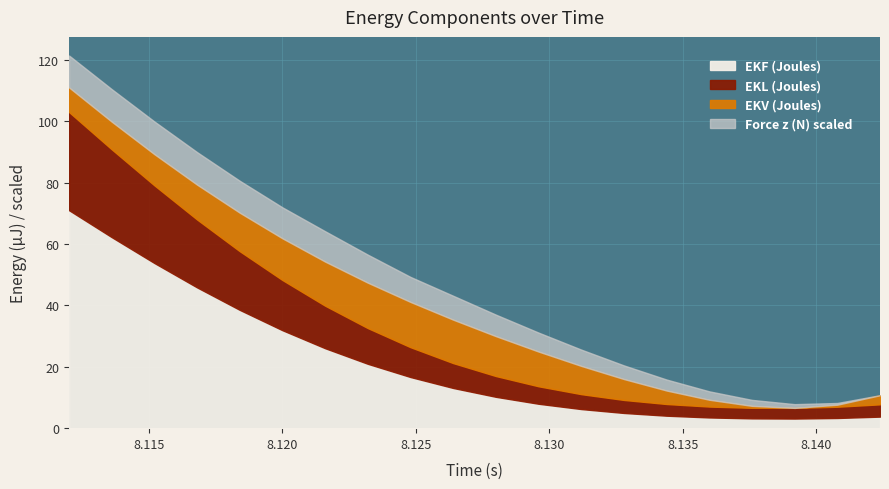

How many lines are shown in the chart?

4